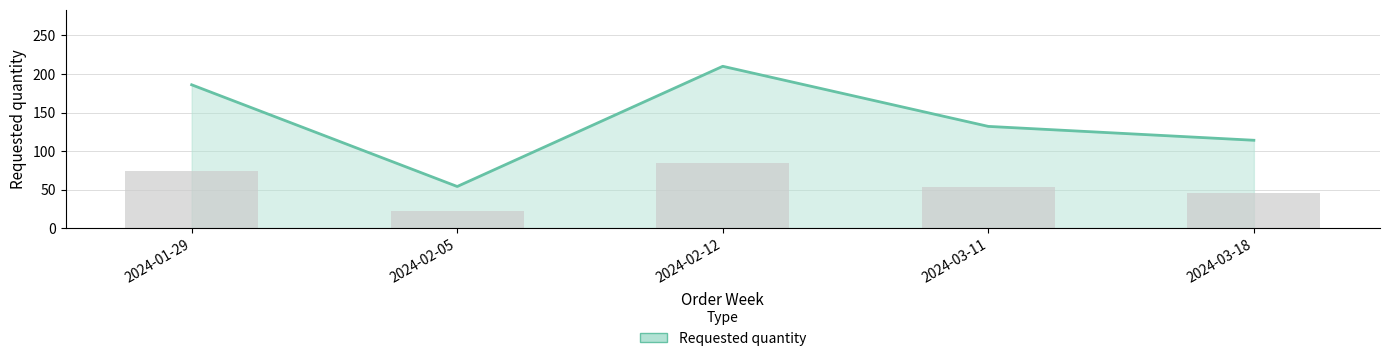

What is the change in value from 2024-02-05 to 2024-03-18?

+60